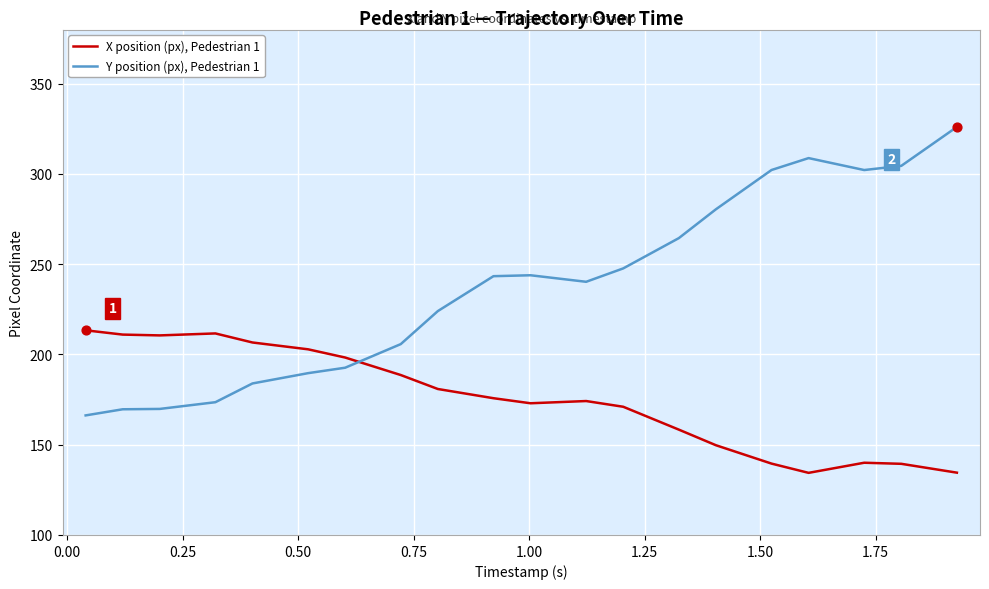

Which series has the largest total across all categories?

Y position (px), Pedestrian 1